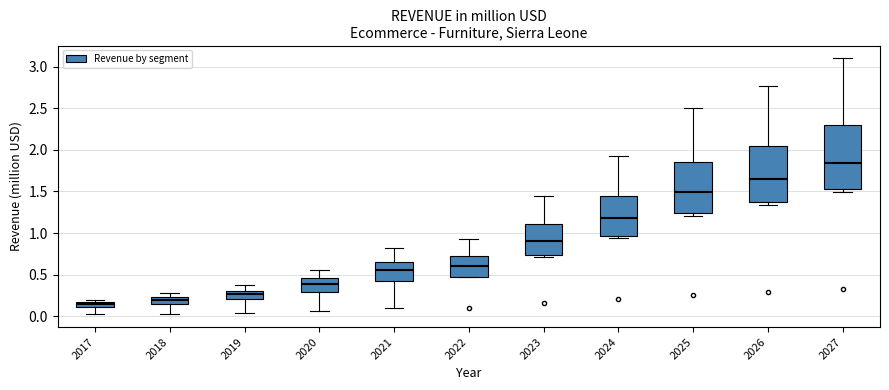

Which box is the tallest, from its lower edge to its upper edge?

2027